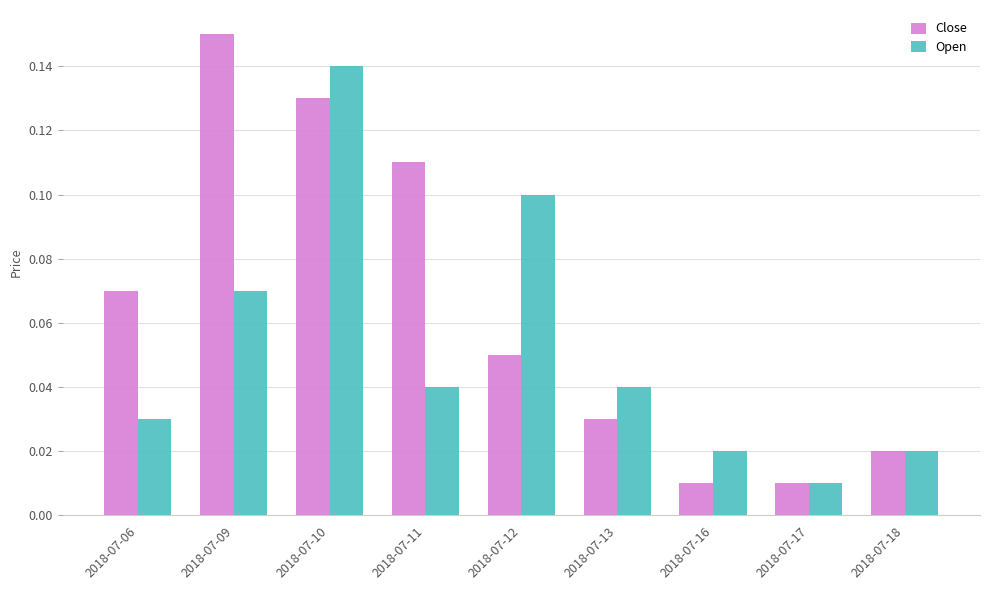

Which category has the highest value across all series?

2018-07-09